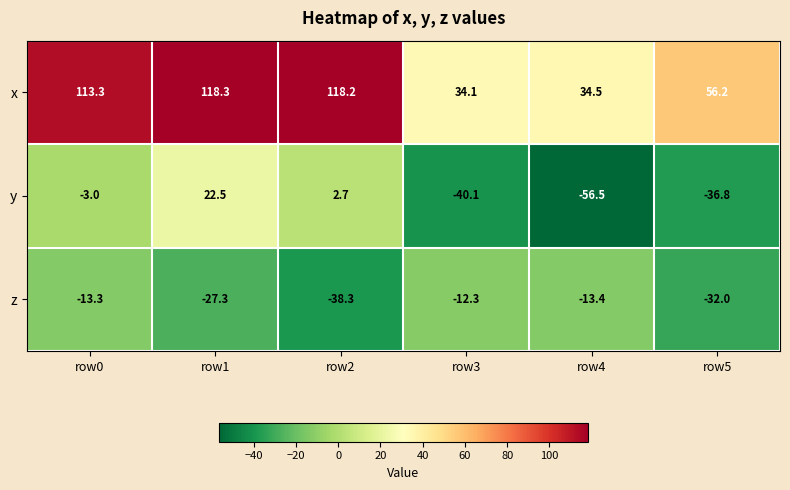

The y series shows -40.1 at row3. True or false?

True